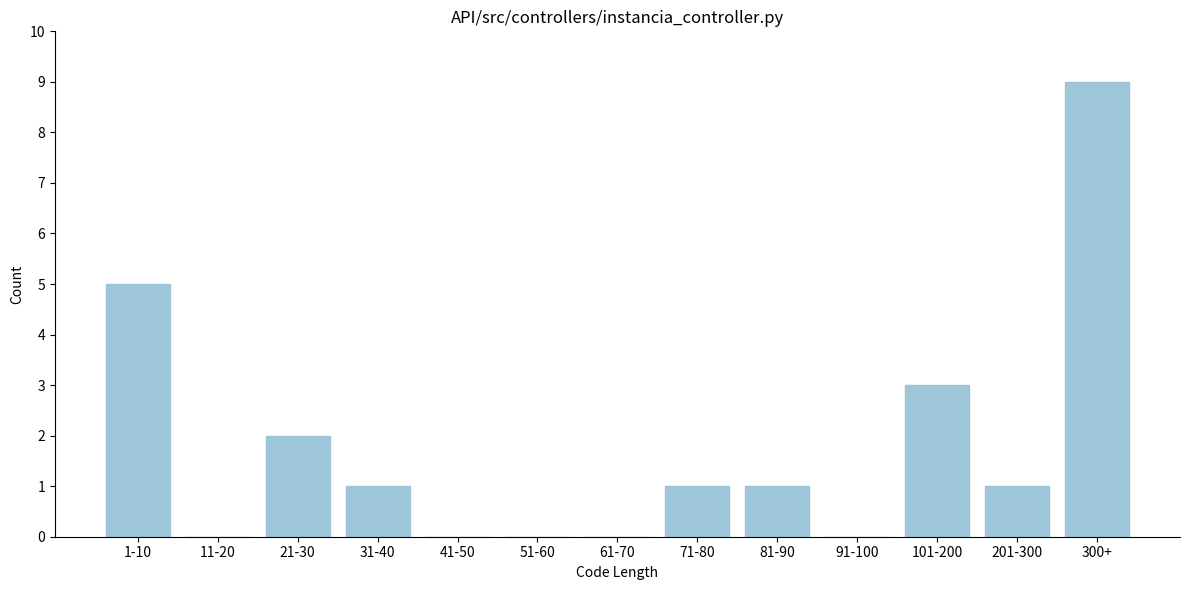

Reading right to left, what are all the values shown in this chart?

300+=9	201-300=1	101-200=3	91-100=0	81-90=1	71-80=1	61-70=0	51-60=0	41-50=0	31-40=1	21-30=2	11-20=0	1-10=5